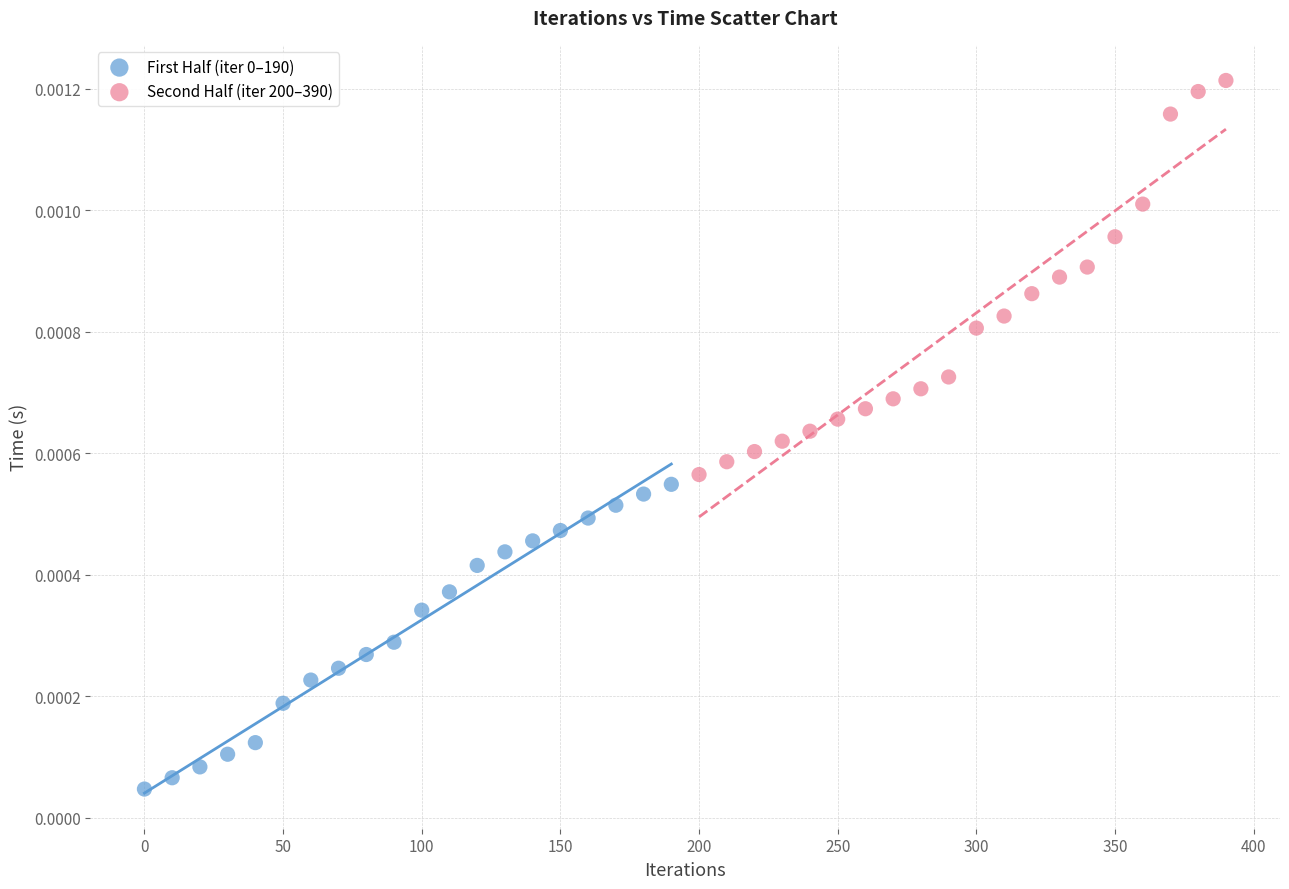

Which series has the widest spread of Y values?

Second Half (iter 200–390)